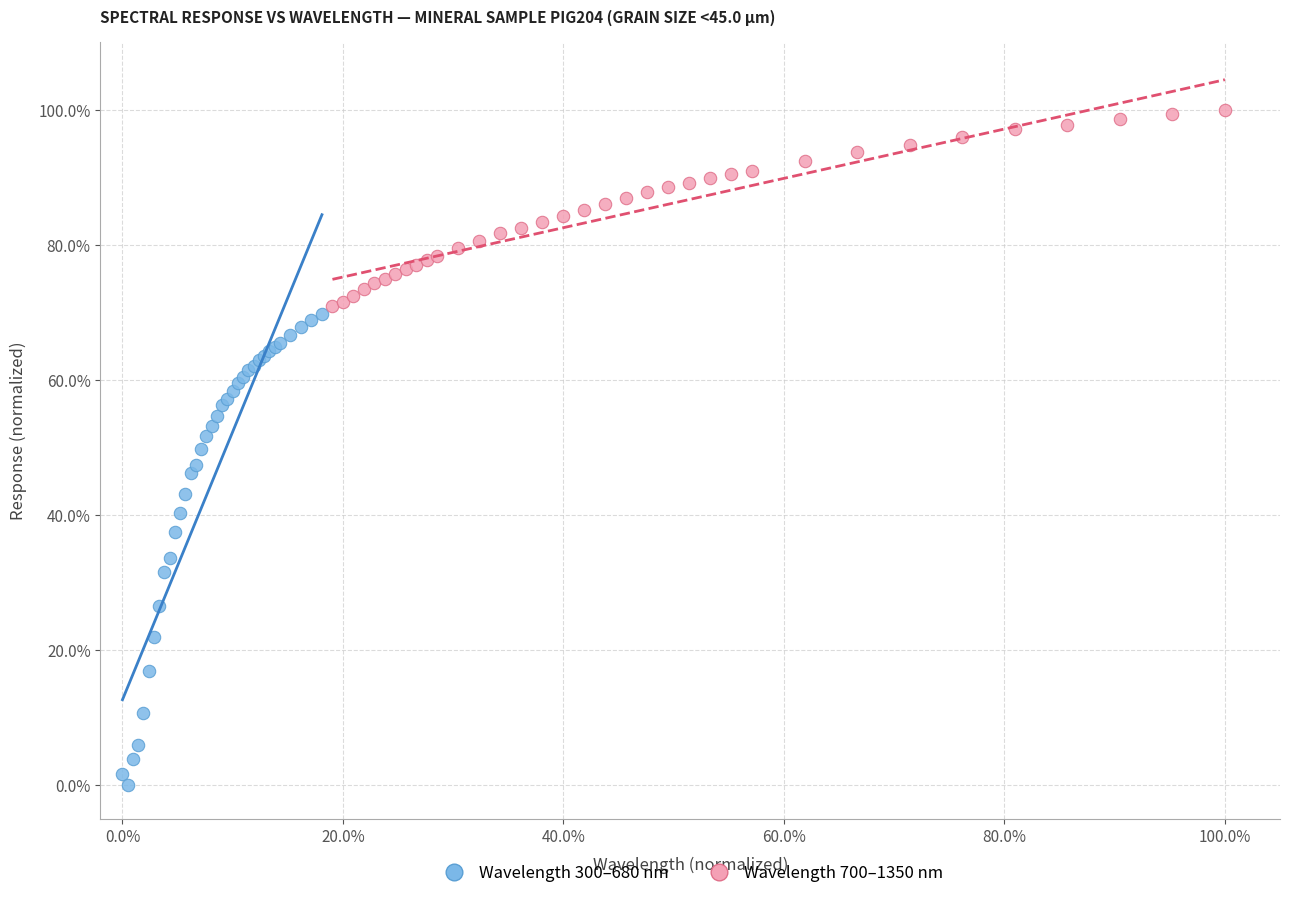

What are all the series names shown in the legend?

Wavelength 300–680 nm, Wavelength 700–1350 nm